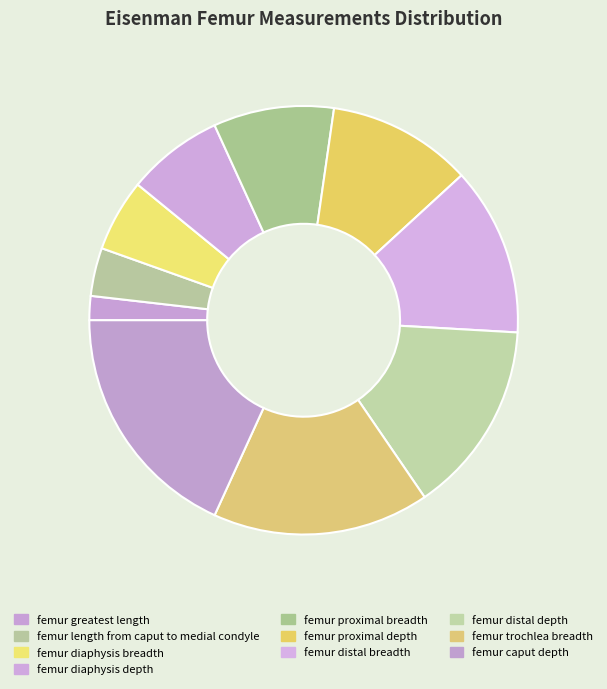

How many segments does this pie chart have?

10